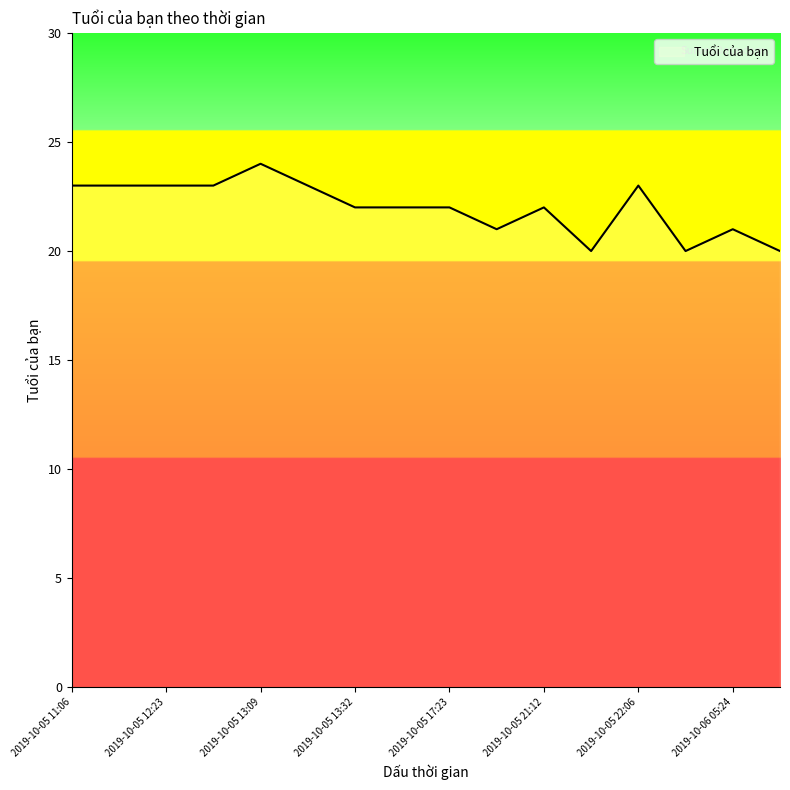

What is the smallest value displayed?

20